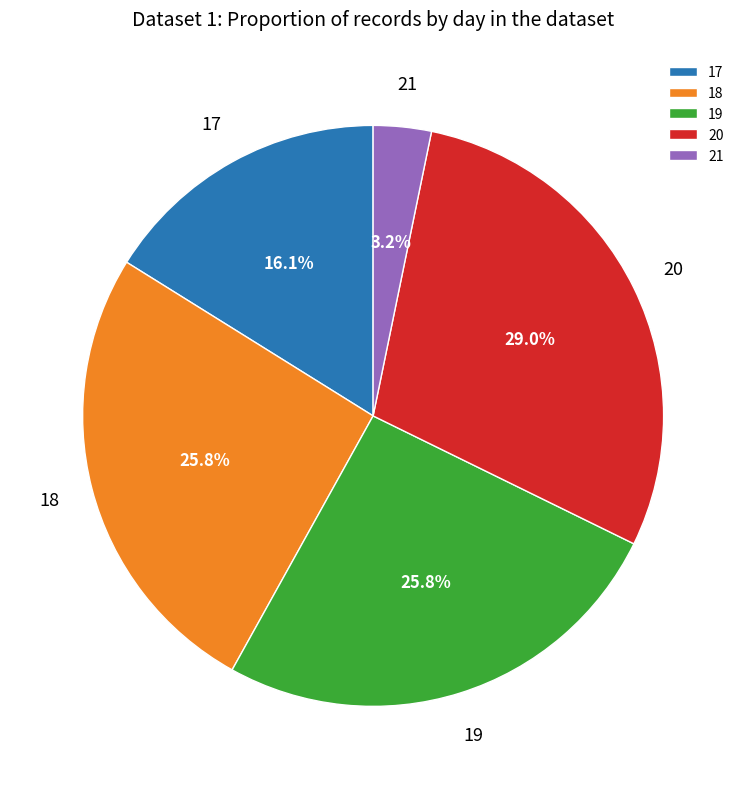

To the nearest percent, what is the difference between the largest and smallest slice percentages?

26%